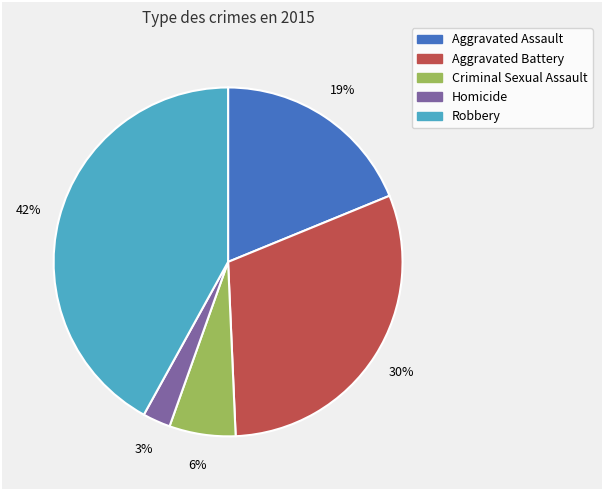

Is the sum of Aggravated Assault and Aggravated Battery greater than half?

No